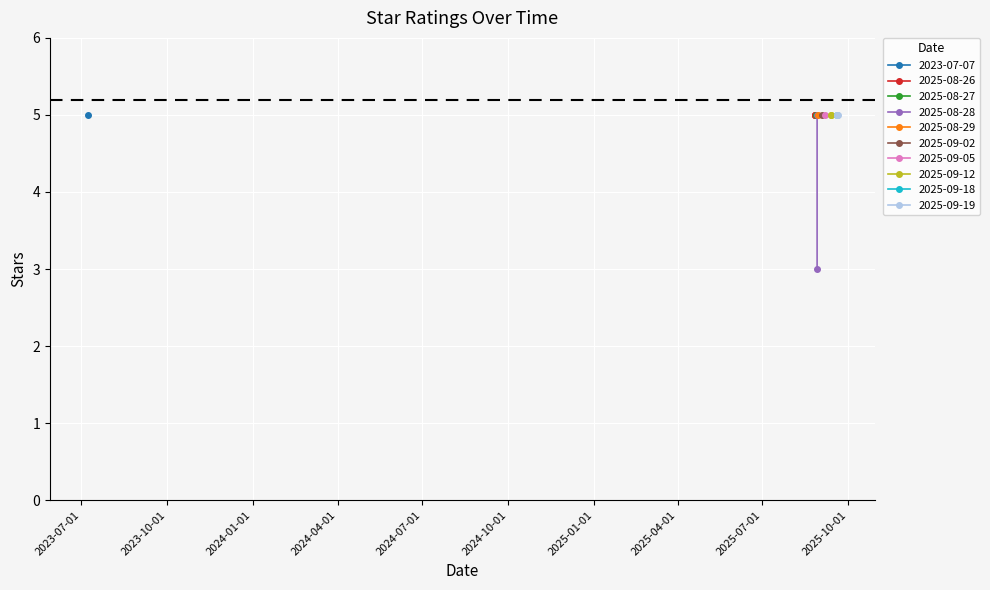

What is the average value?

5